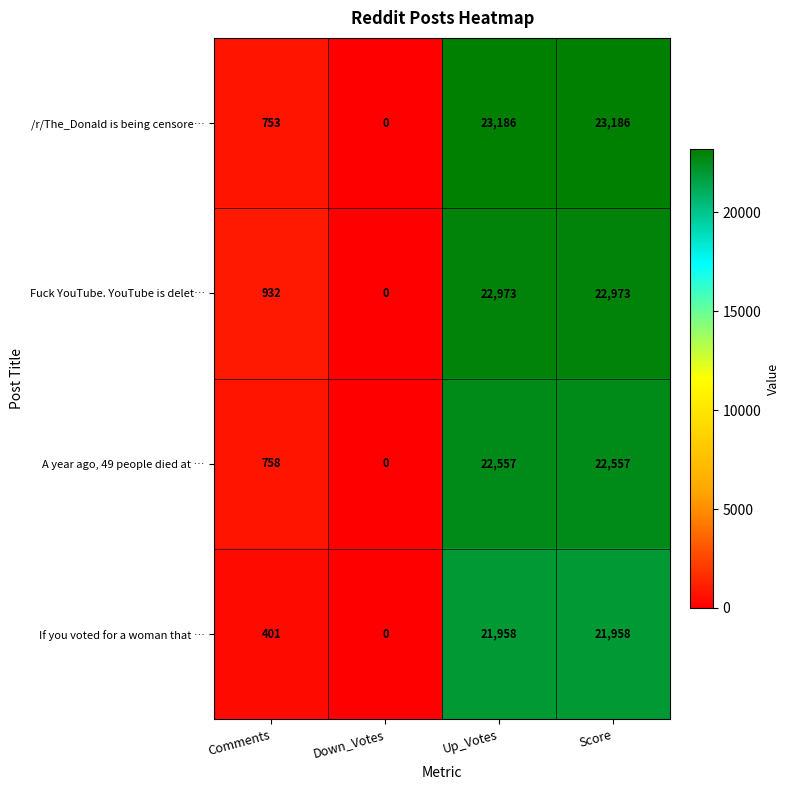

At which category does the chart reach its minimum across all series?

Down_Votes